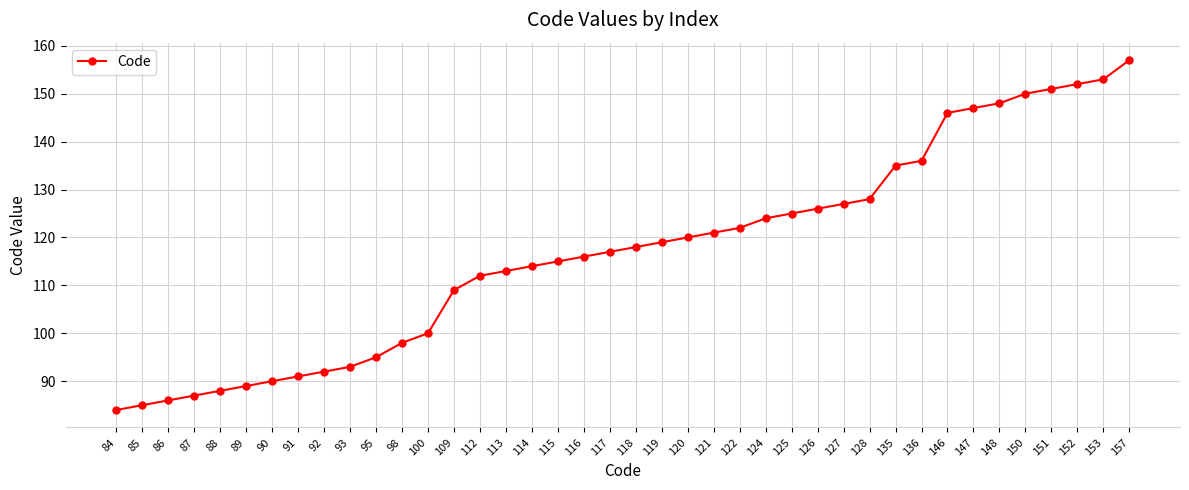

What is the smallest value displayed?

84